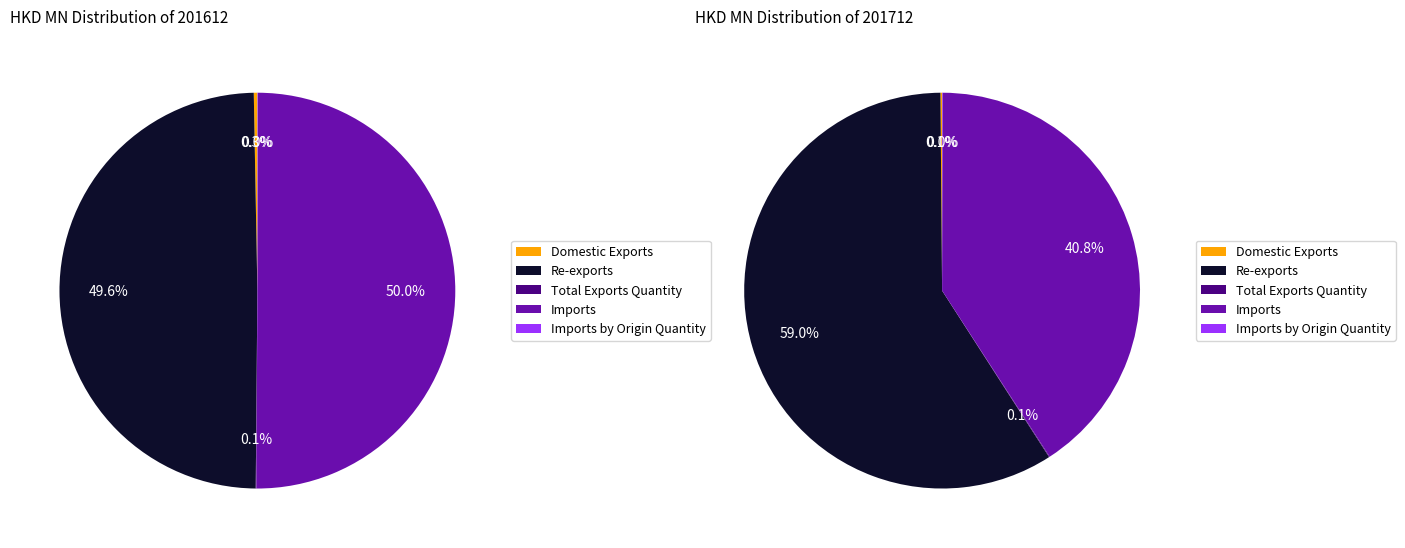

To the nearest percent, what is the difference between the largest and smallest slice percentages?

50%